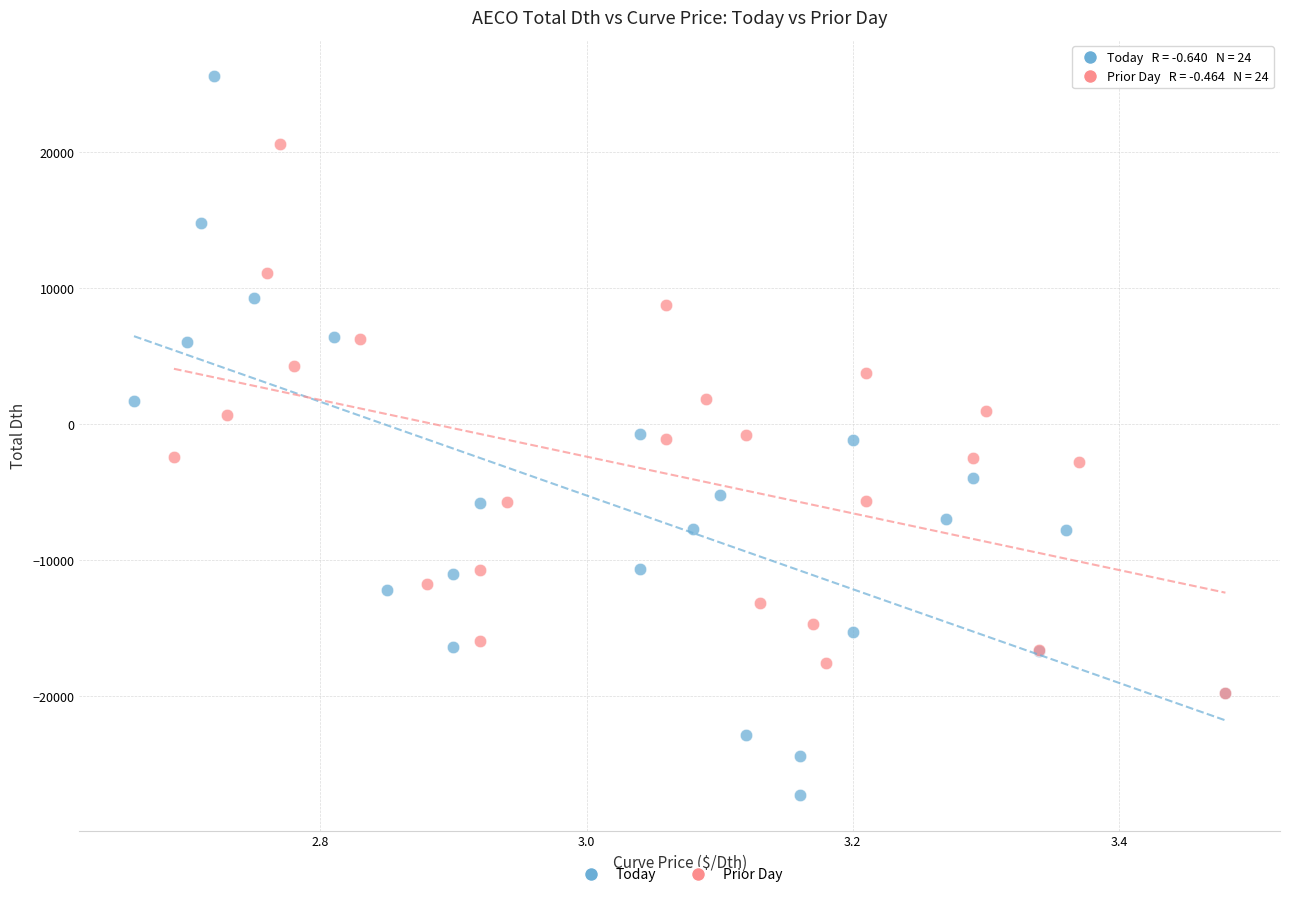

Which series has the widest spread of Y values?

Today